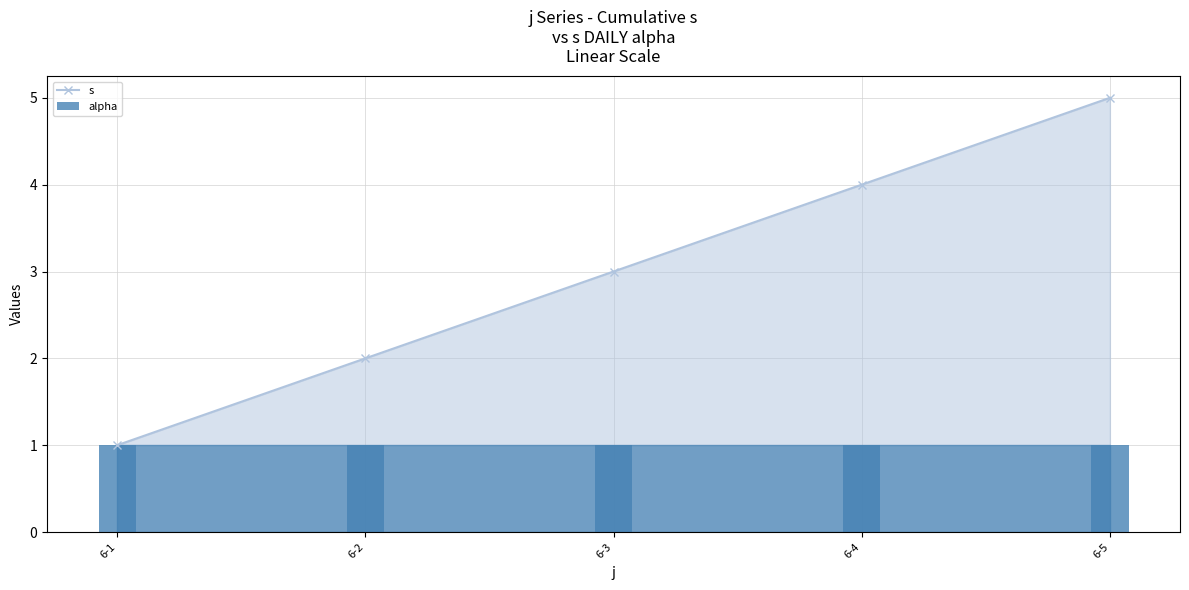

At which category is the sum across all series the highest?

6-5